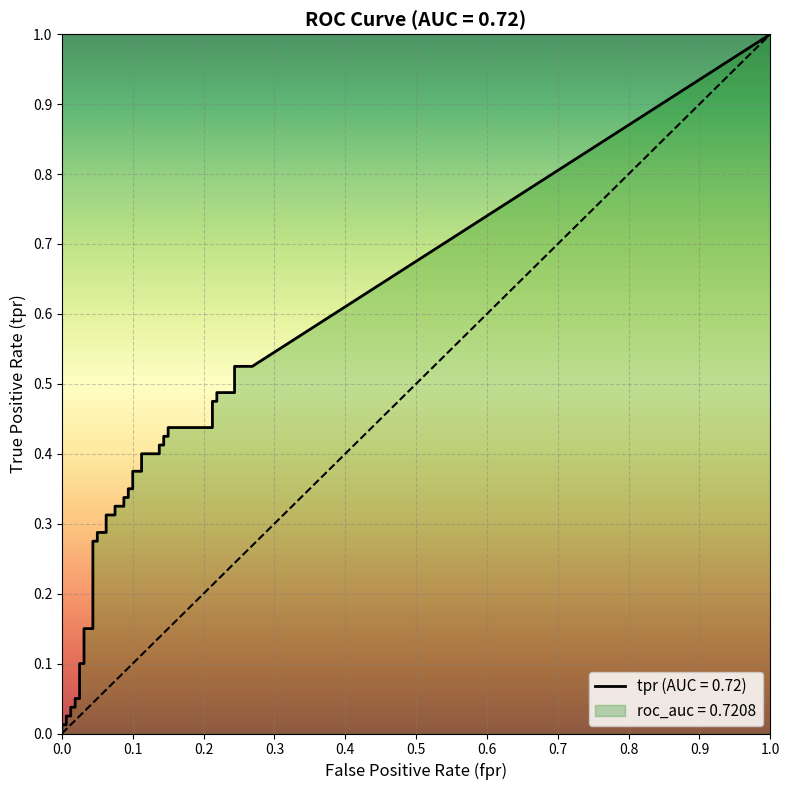

True or false: tpr has a value of 0.6 at 29.

False